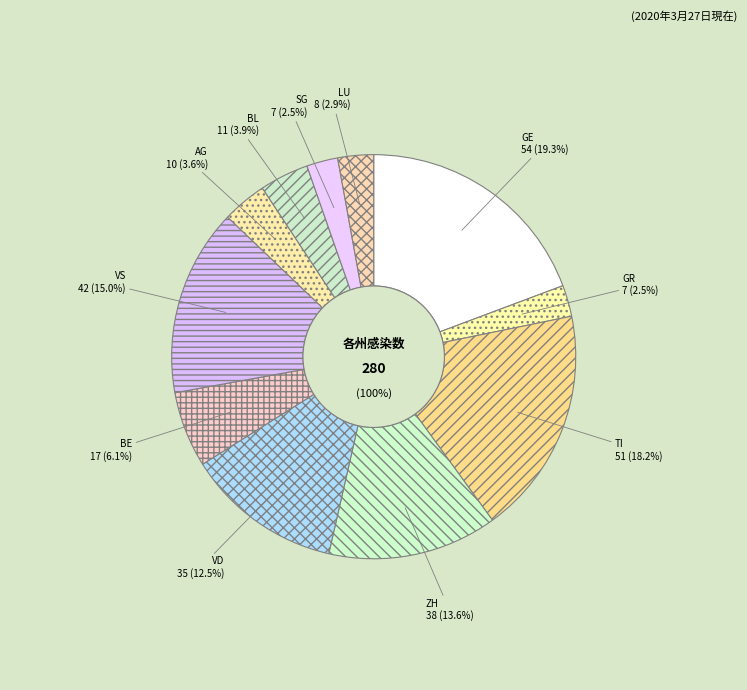

Is there a majority slice in this chart?

No